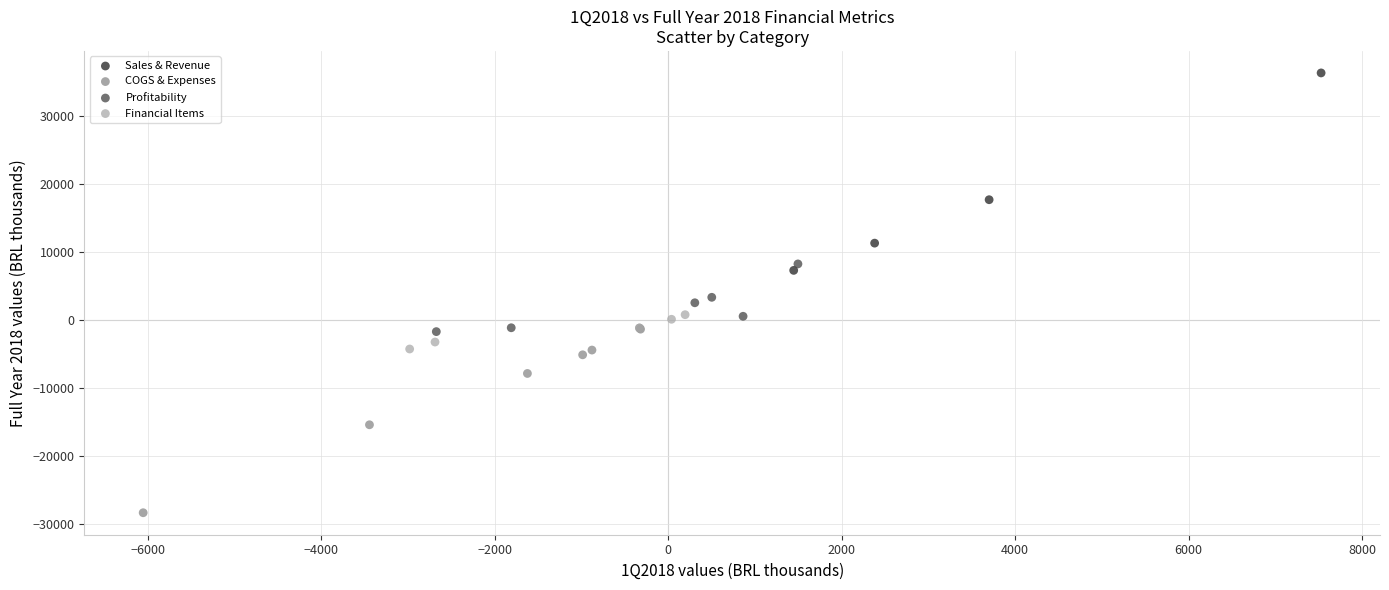

What are all the series names shown in the legend?

Sales & Revenue, COGS & Expenses, Profitability, Financial Items